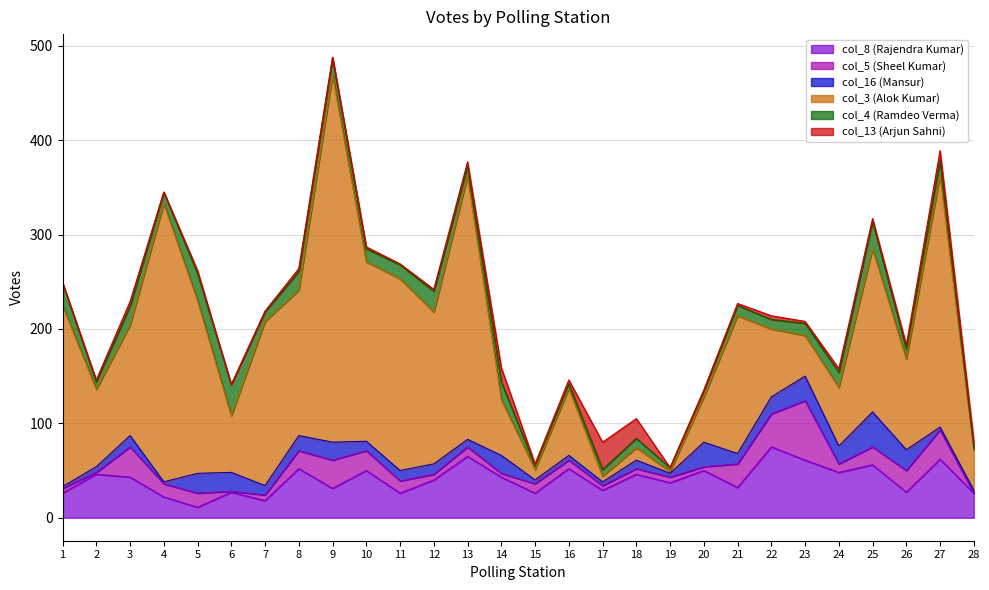

What is the value of the col_5 point at the 21st from the left?

25